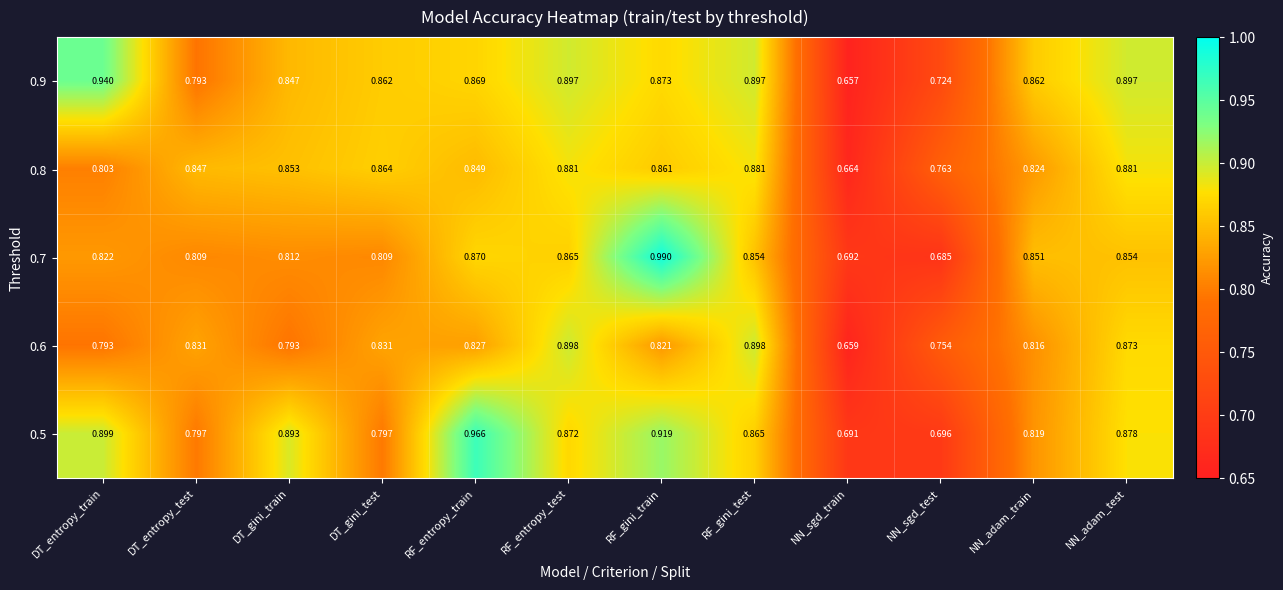

At RF_gini_train, list the series in order from smallest to largest.

0.6, 0.8, 0.9, 0.5, 0.7